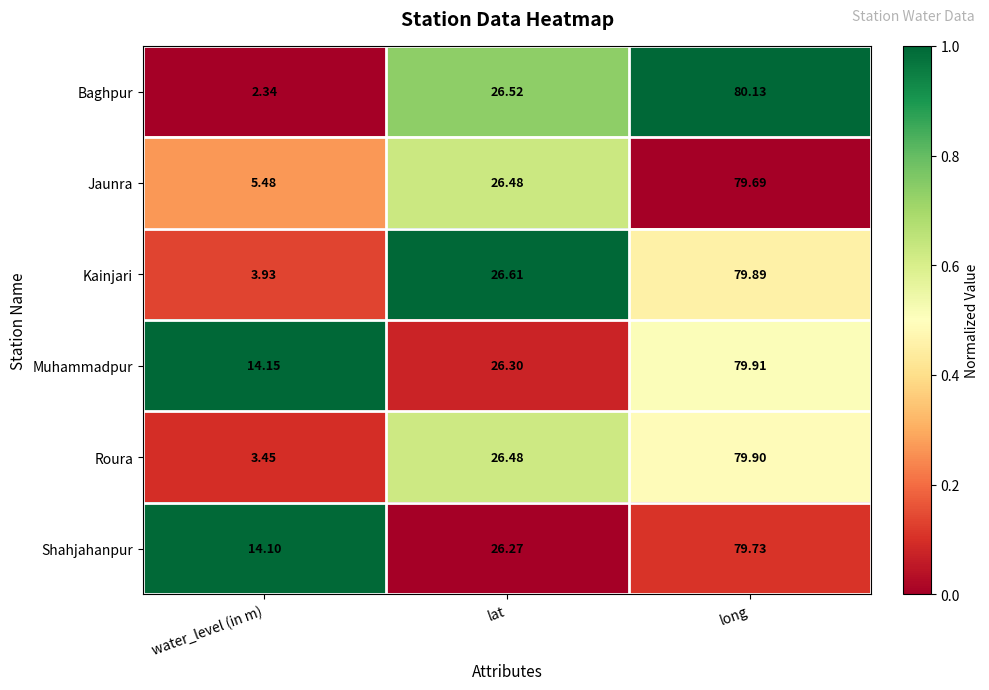

Which series has the widest spread of values?

Baghpur